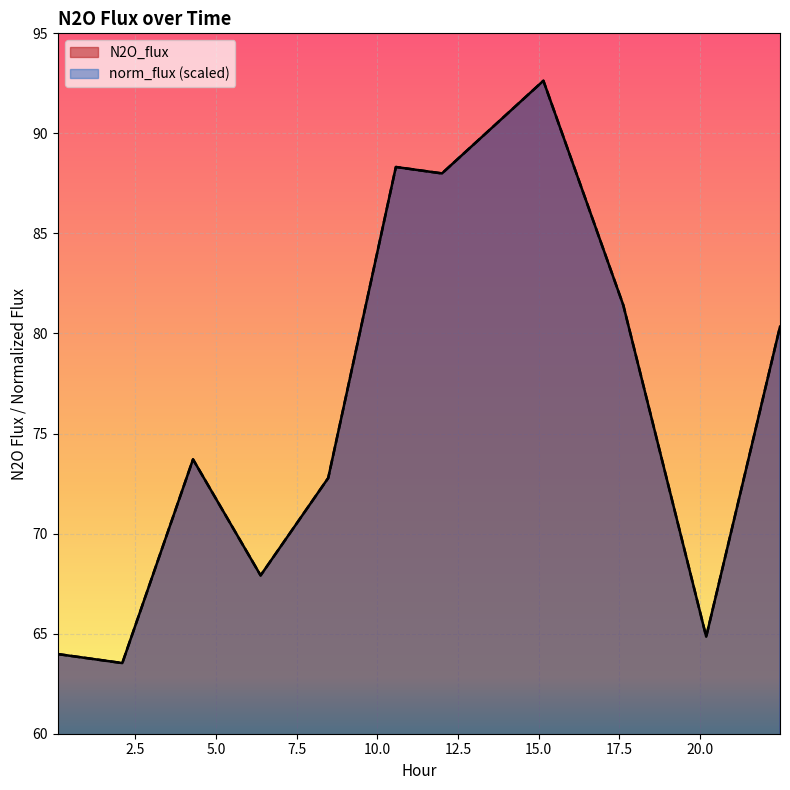

How many data points does each series have?

11